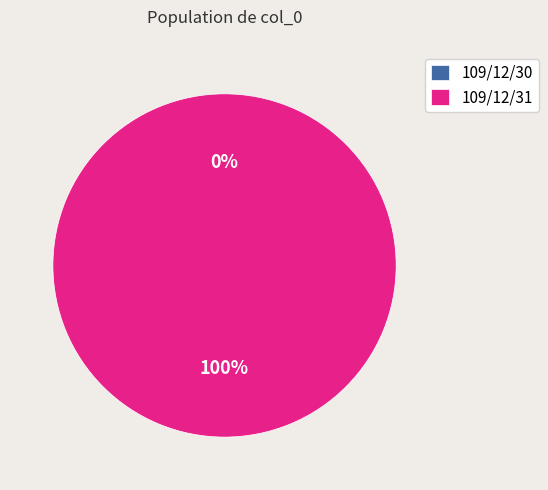

What is the total percentage of 109/12/30 and 109/12/31?

100.0%